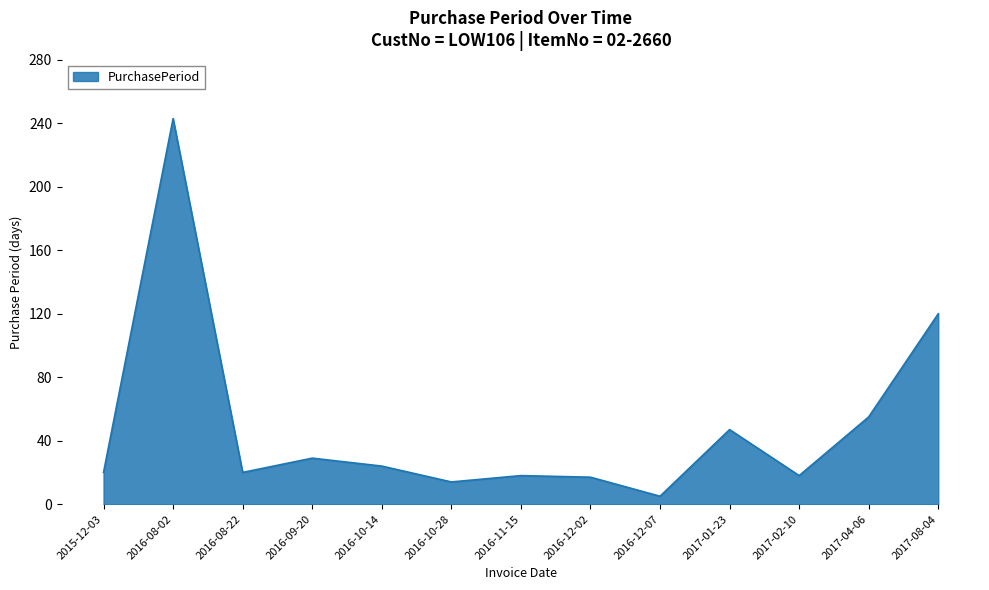

The chart shows a value of 28 at 2017-02-10. True or false?

False